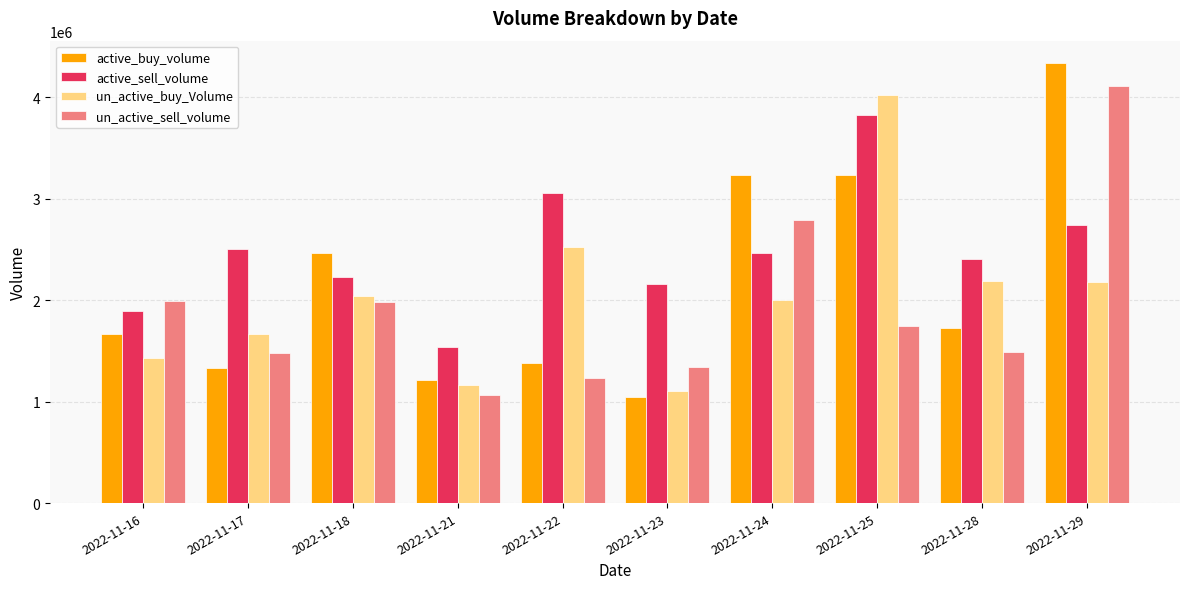

What are all the series names shown in the legend?

active_buy_volume, active_sell_volume, un_active_buy_Volume, un_active_sell_volume